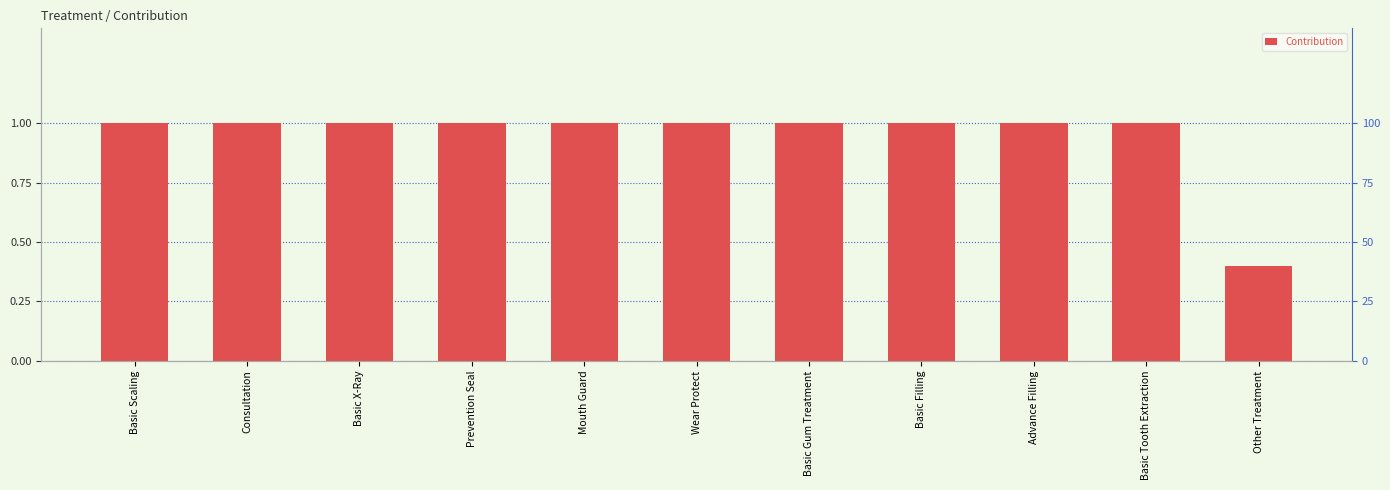

What is the difference between the maximum and minimum values?

0.6